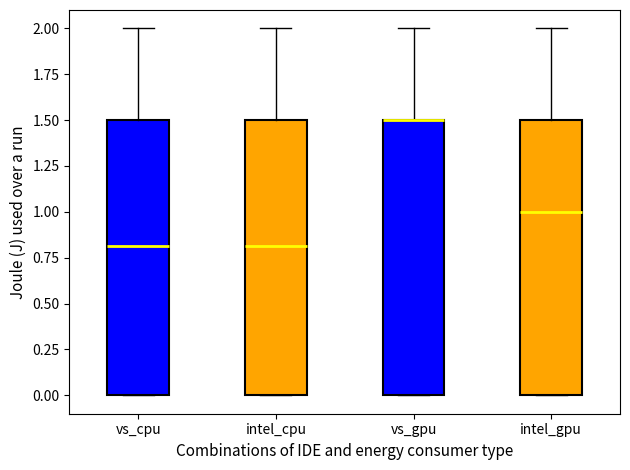

Reading left to right, transcribe this box plot: for each box, give where its median line is, the range the box spans, and where its two whiskers end, as read against the y-axis. The values are not printed on the chart, so give them approximately, as read against the axis.

vs_cpu: median 0.8, box 0.0 to 1.5, whiskers 0.0 to 2.0
intel_cpu: median 0.8, box 0.0 to 1.5, whiskers 0.0 to 2.0
vs_gpu: median 1.5 (drawn on the box's upper edge), box 0.0 to 1.5, whiskers 0.0 to 2.0
intel_gpu: median 1.0, box 0.0 to 1.5, whiskers 0.0 to 2.0